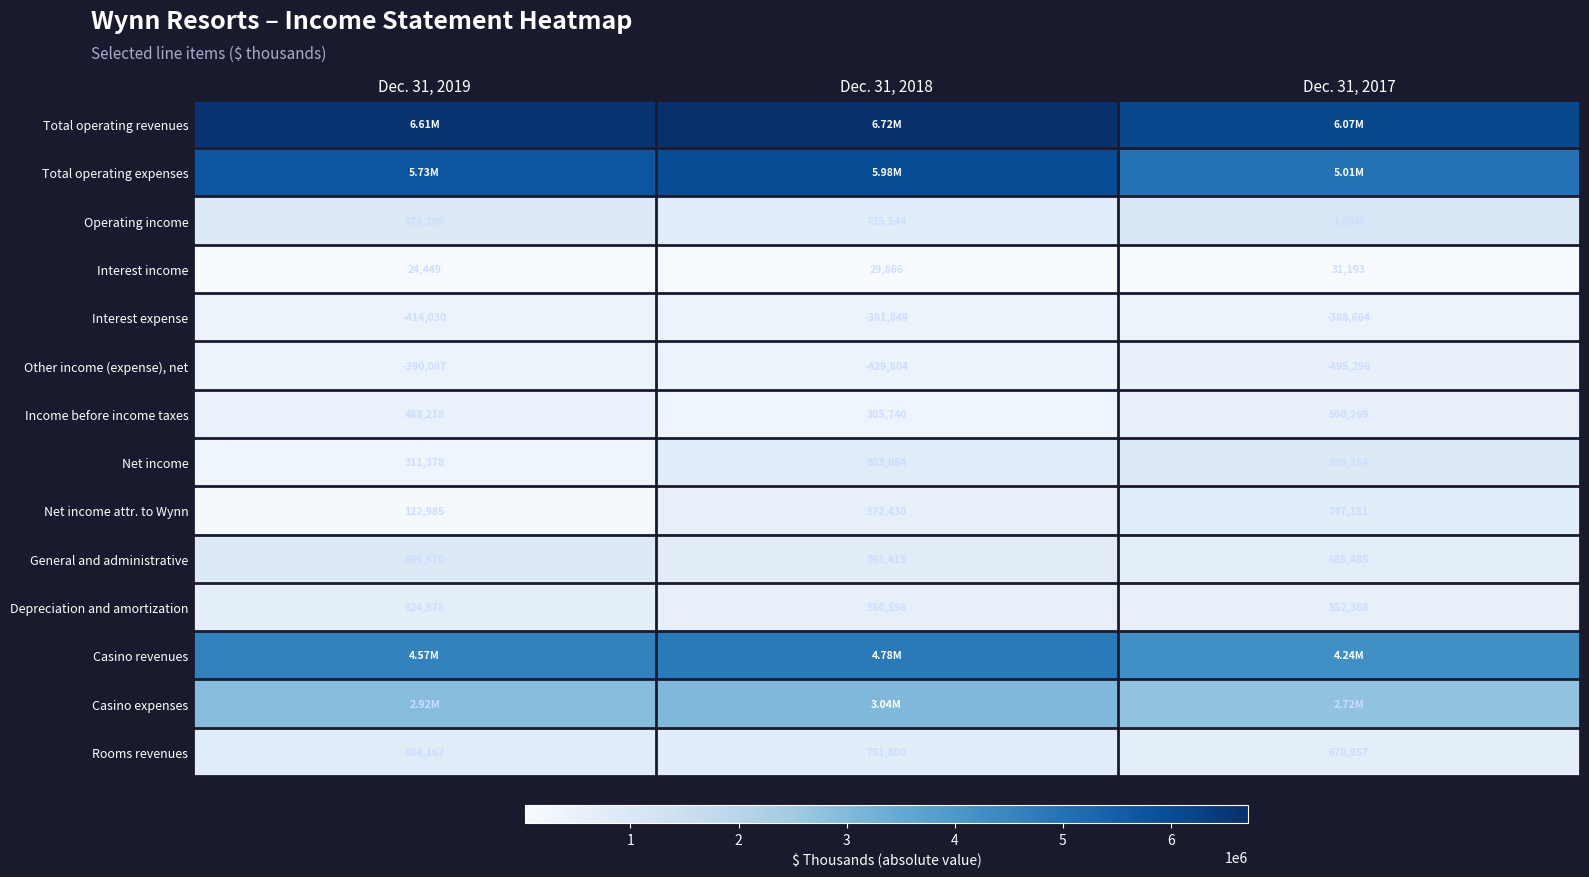

What is the sum of the Rooms revenues values at Dec. 31, 2018 and Dec. 31, 2019?

1555962